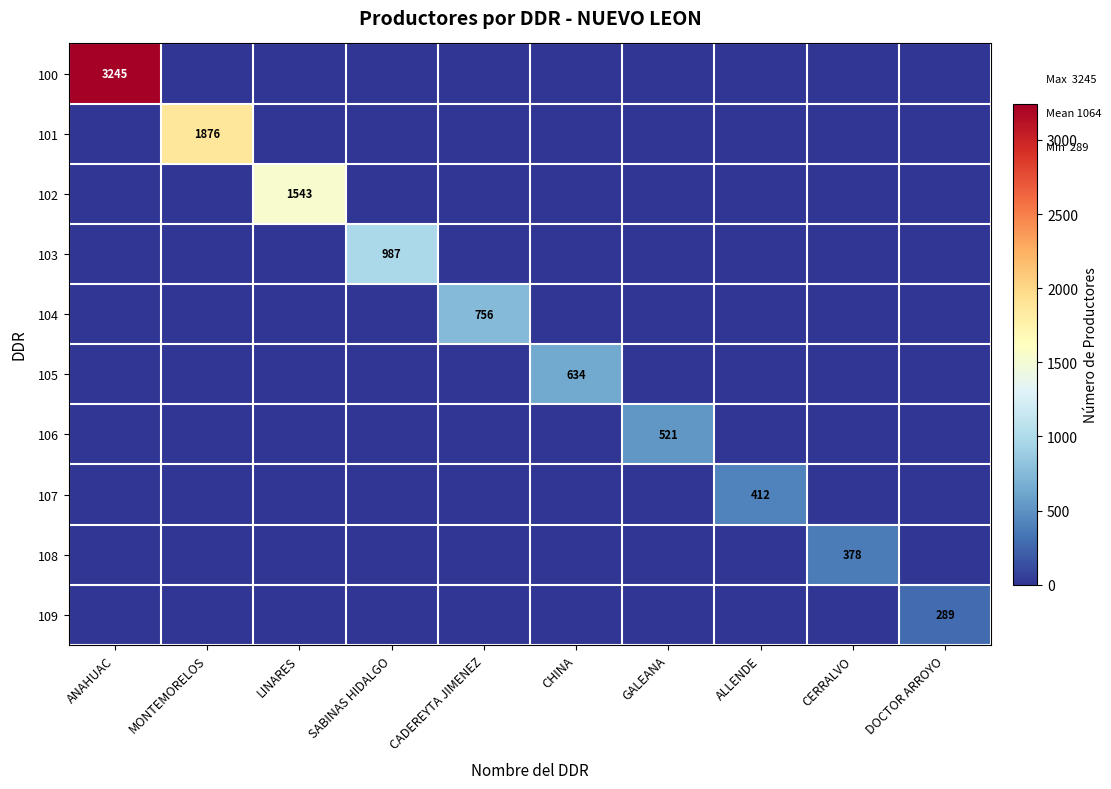

Is it true that 106 equals 165 at GALEANA?

False